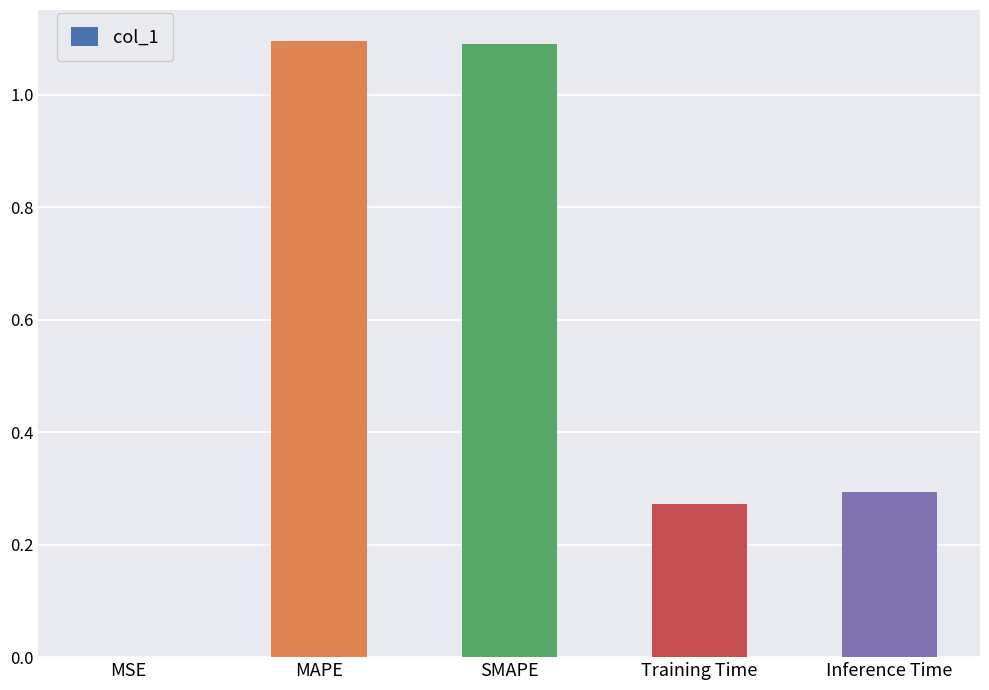

What is the sum of the values at MAPE and Training Time?

1.4